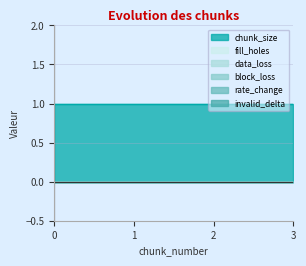

At 3, list the series in order from smallest to largest.

fill_holes, data_loss, block_loss, rate_change, invalid_delta, chunk_size